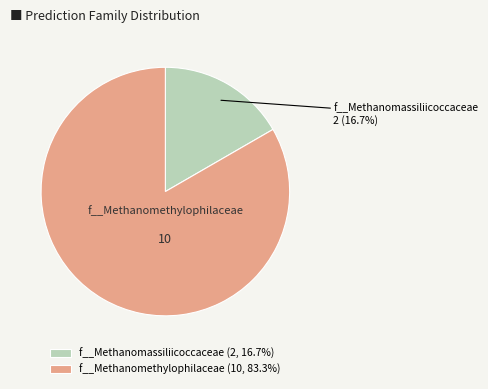

Which has a higher value, f__Methanomethylophilaceae or f__Methanomassiliicoccaceae?

f__Methanomethylophilaceae